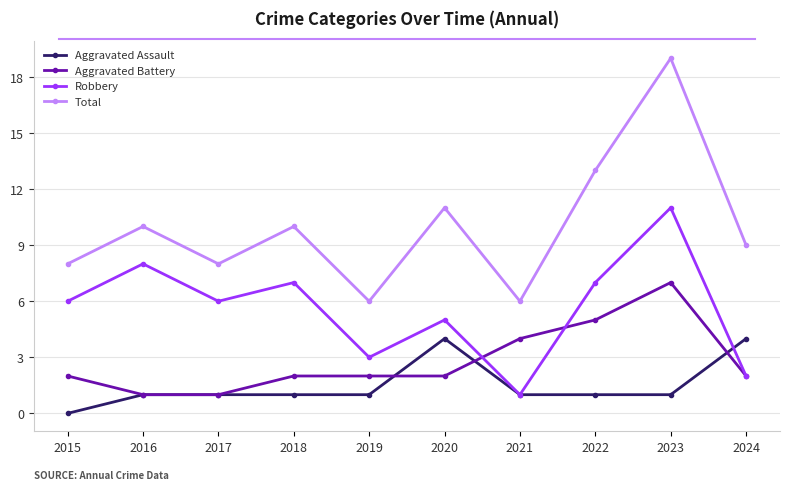

Does the chart have visible grid lines?

Yes